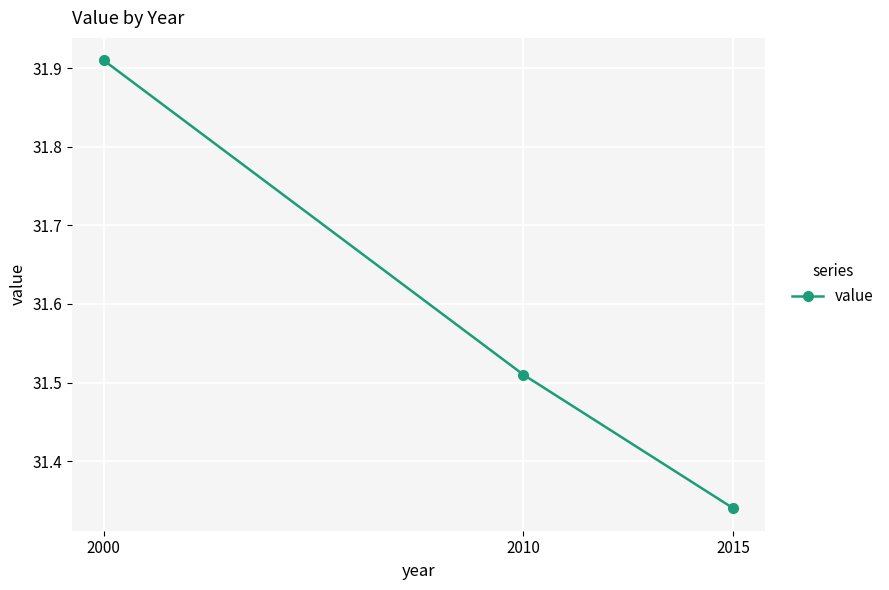

At which category does the chart reach its minimum across all series?

2015